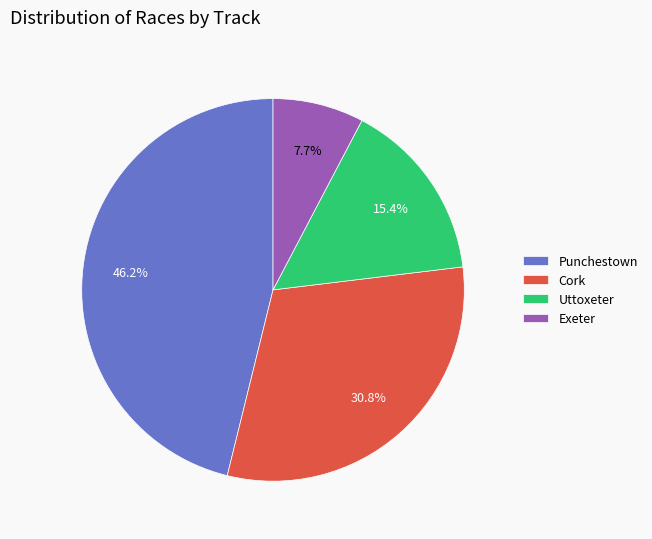

Does Uttoxeter represent more than half of the total?

No